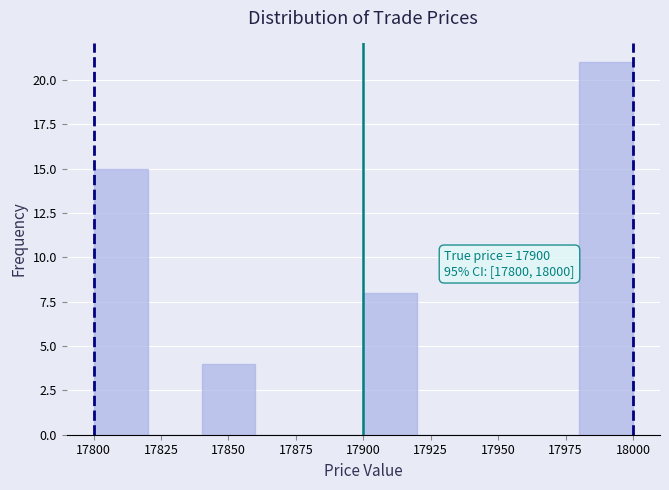

Over which range of the x-axis is the bar tallest?

17980 to 18000